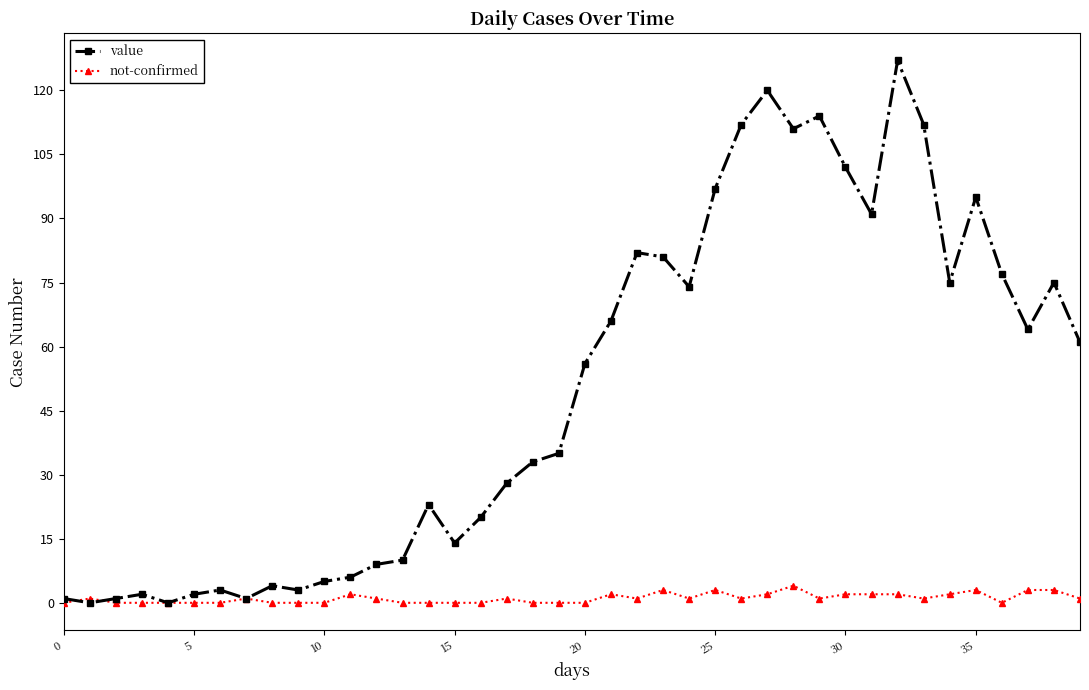

At how many categories does at least one series exceed 12?

26